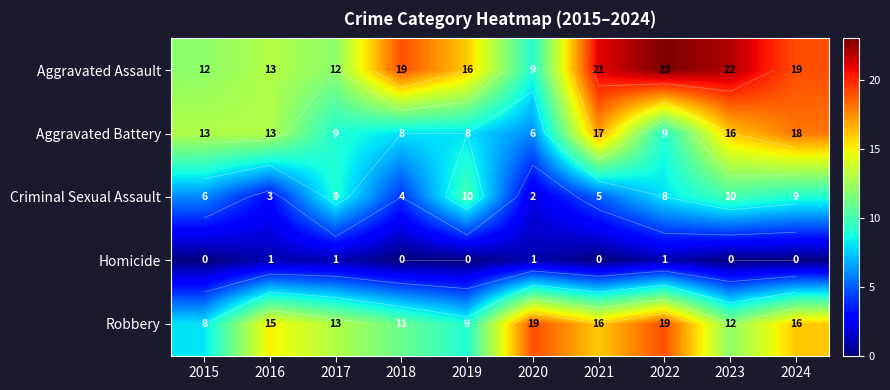

At 2018, list the series in order from smallest to largest.

Homicide, Criminal Sexual Assault, Aggravated Battery, Robbery, Aggravated Assault